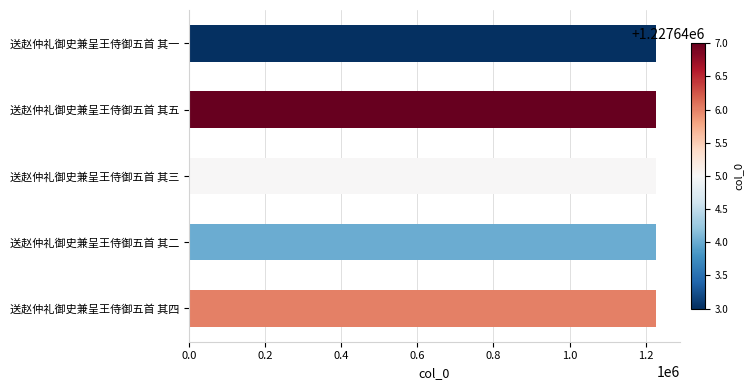

Is it true that the value at 送赵仲礼御史兼呈王侍御五首 其四 is 1880619?

False